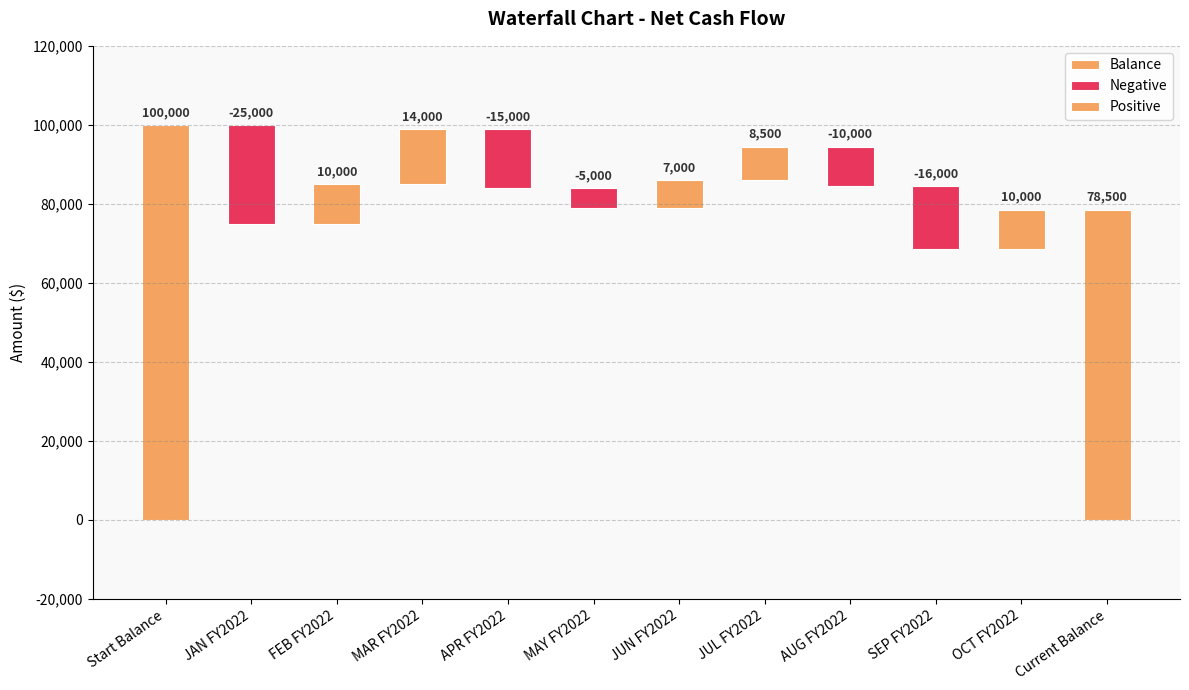

What is the sum of the values at JUN FY2022 and AUG FY2022?

-3000